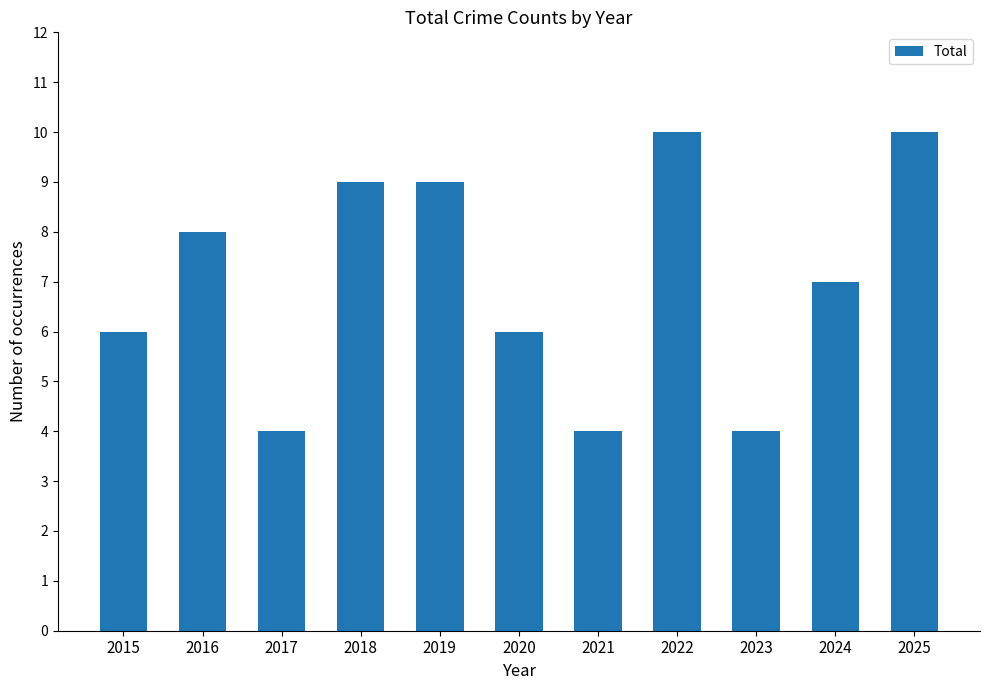

Are the bars horizontal?

No